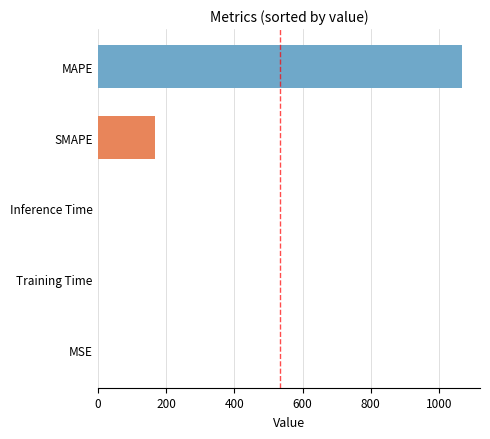

How many series are shown in this chart?

1